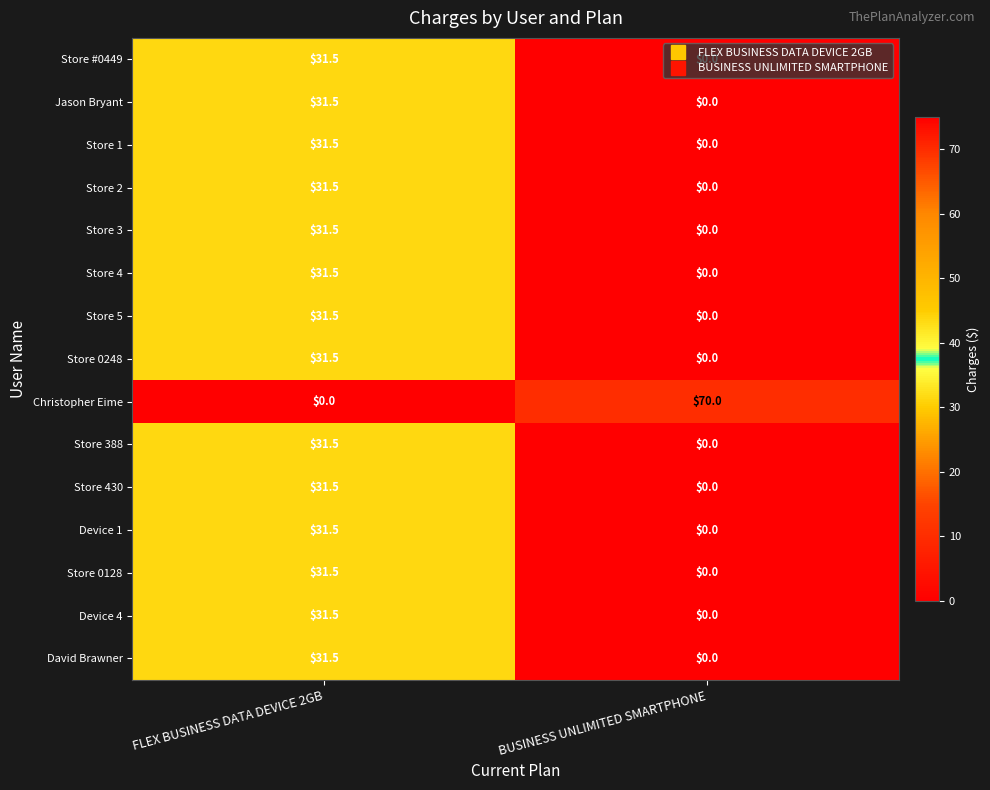

At which category is the sum across all series the highest?

FLEX BUSINESS DATA DEVICE 2GB